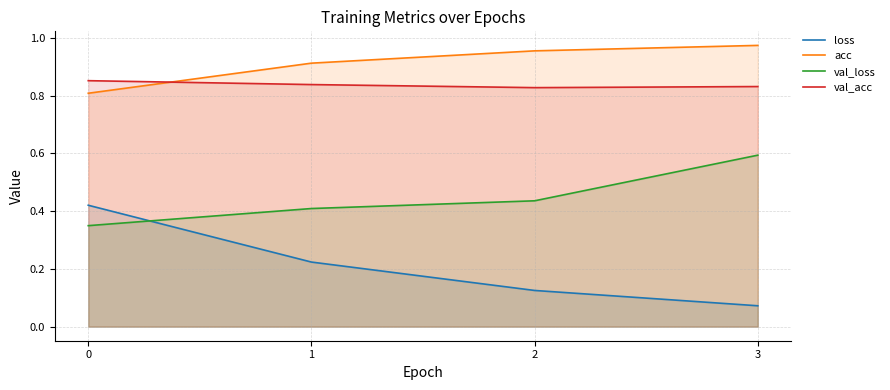

List the labels in order of val_loss value, largest first.

3, 2, 1, 0